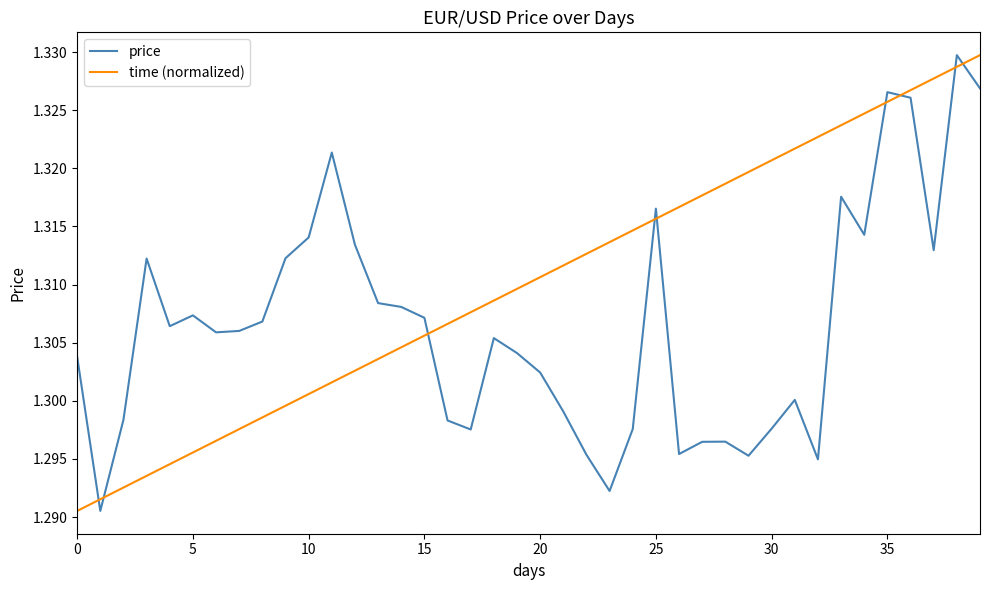

Which series has the largest total across all categories?

time (normalized)